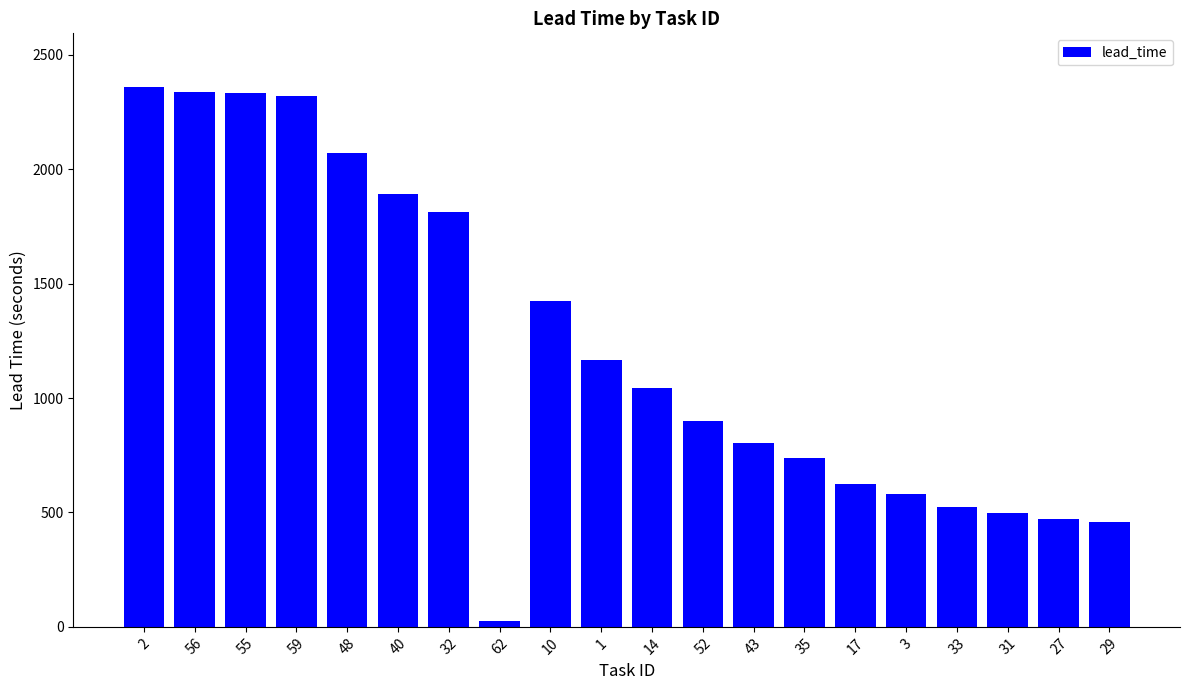

What is the label of the 6th bar from the left?

40